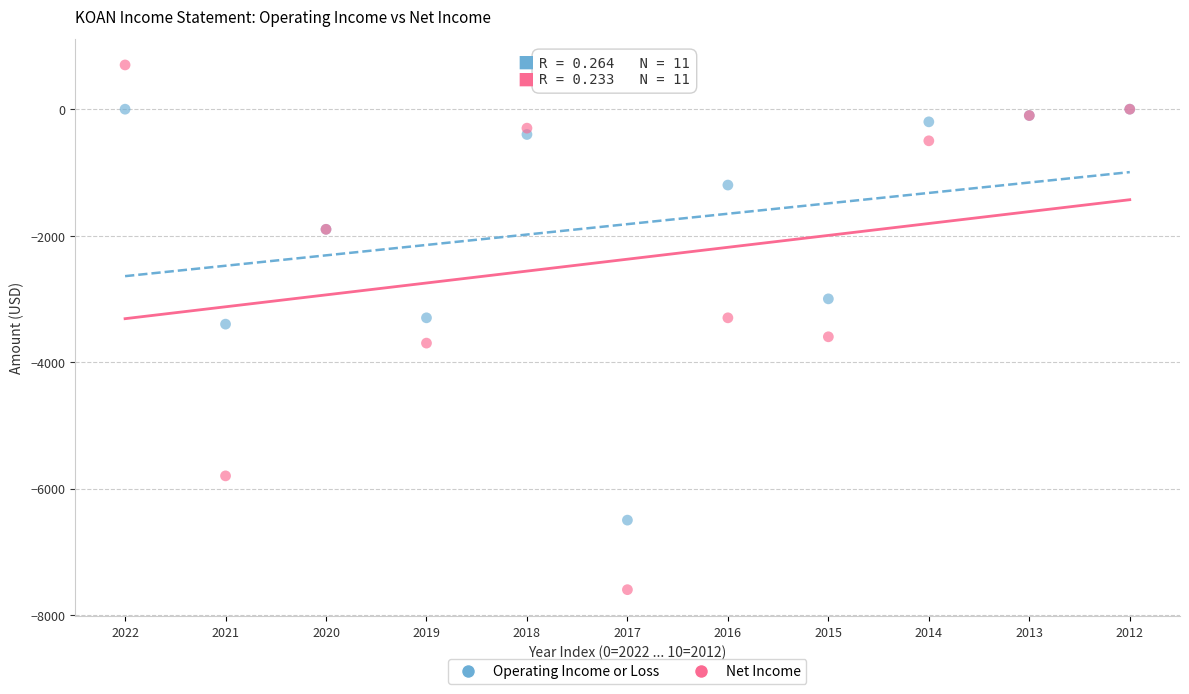

Which series contains the highest Y value?

Net Income